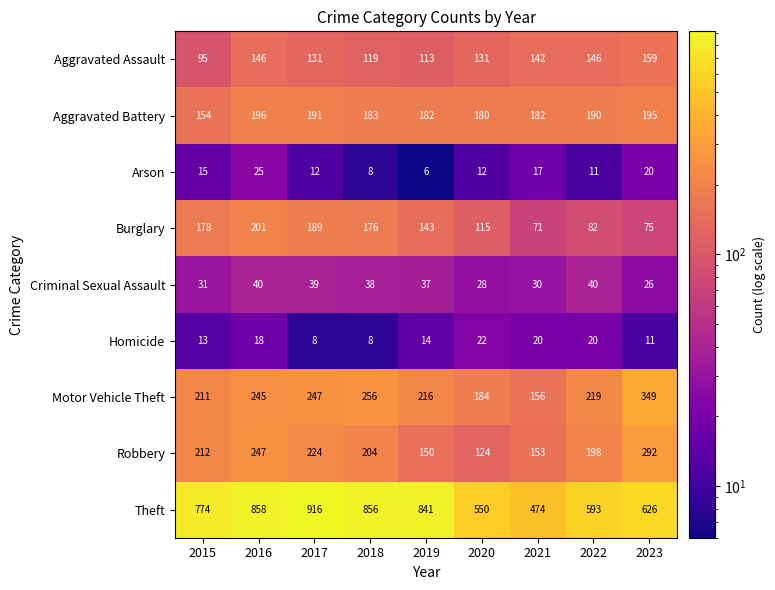

How many categories are shown in the chart?

9